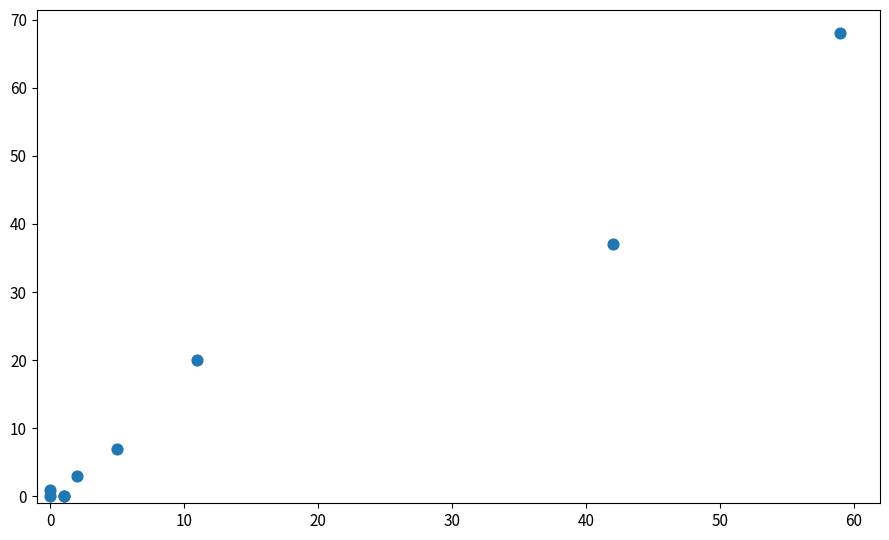

What Y value in the scatter plot is closest to 34?

37